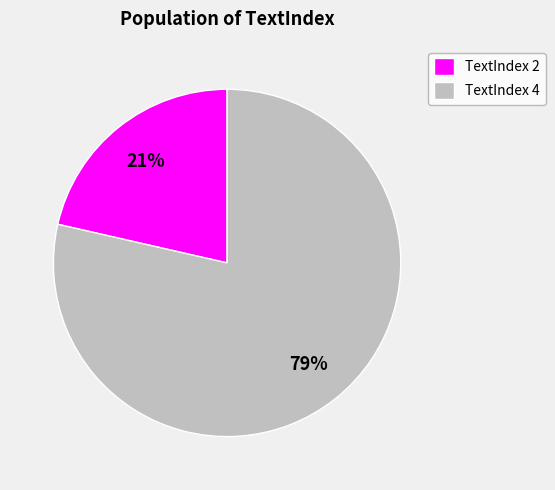

Between TextIndex 2 and TextIndex 4, which is larger?

TextIndex 4